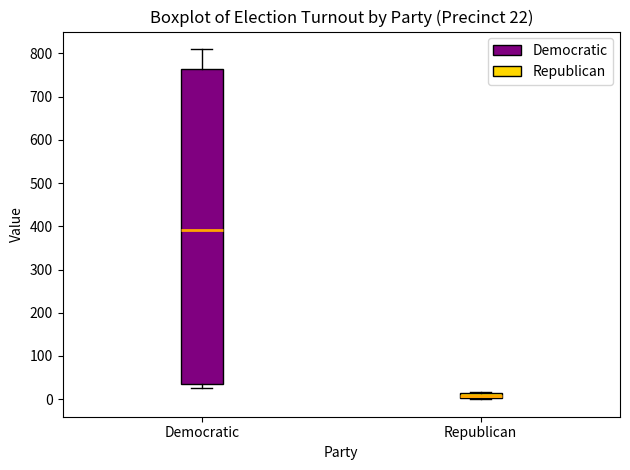

Which box's median line is the highest?

Democratic